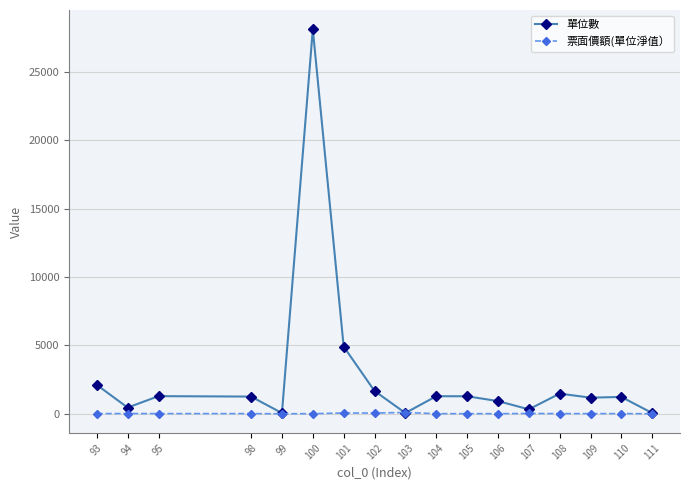

What is the value of the 票面價額(單位淨值） point at the 16th from the left?

11.6